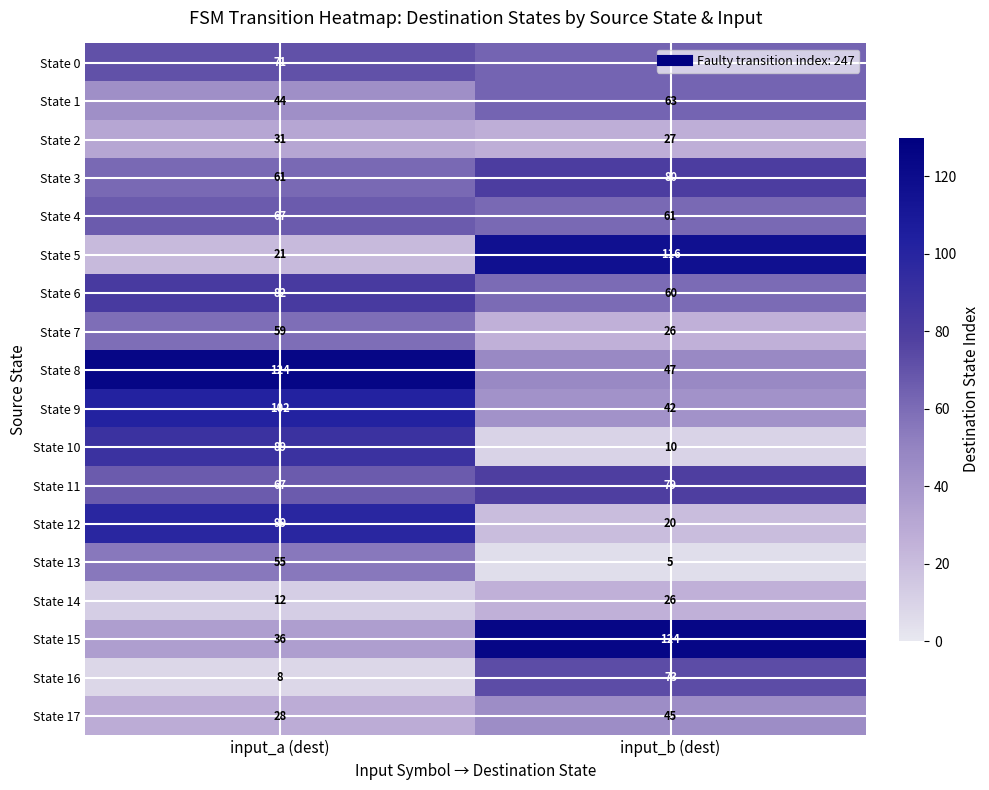

What is the difference between the maximum and minimum values in the State 8 series?

77